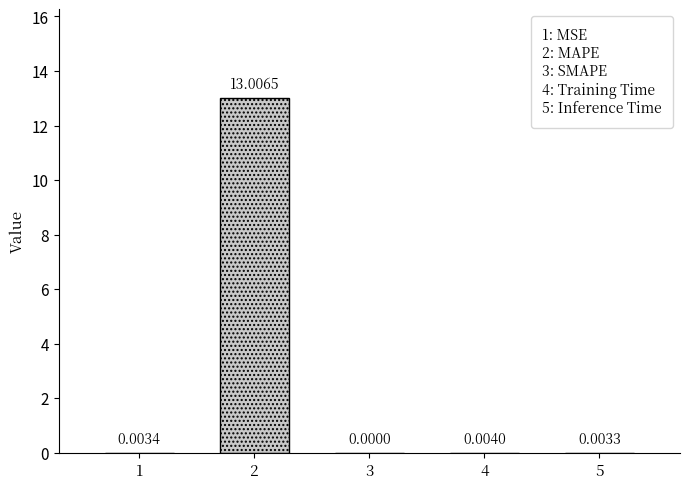

Which has a higher value, 5 or 4?

4